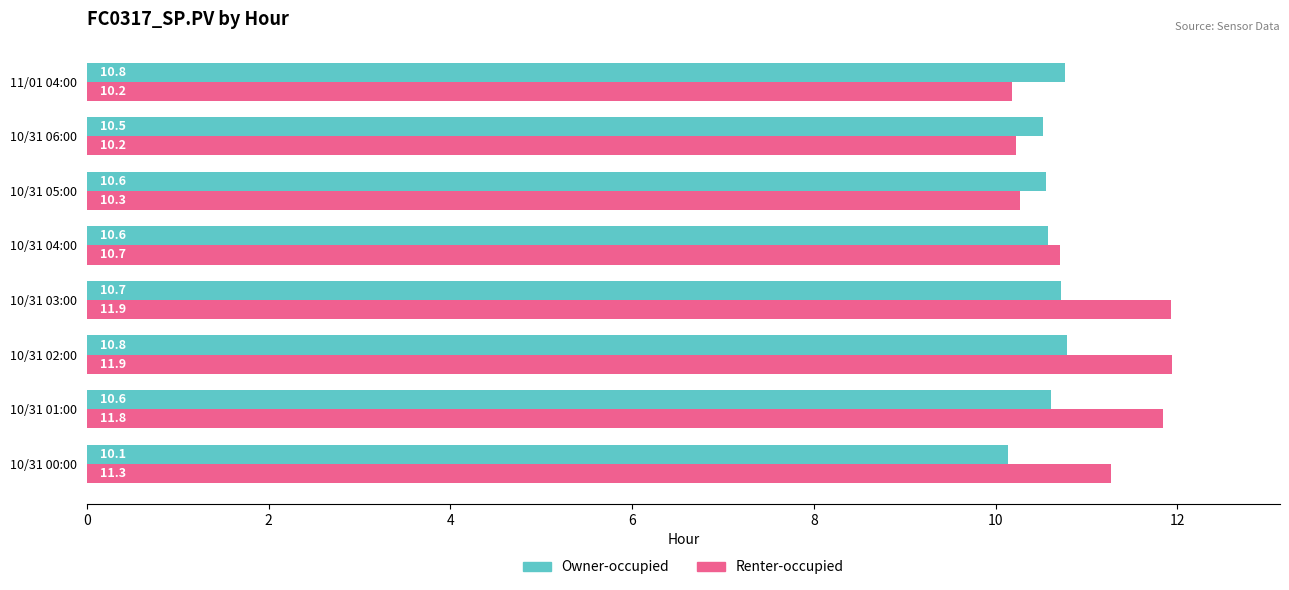

Between 10/31 02:00 and 10/31 03:00, which series saw the biggest shift?

Owner-occupied